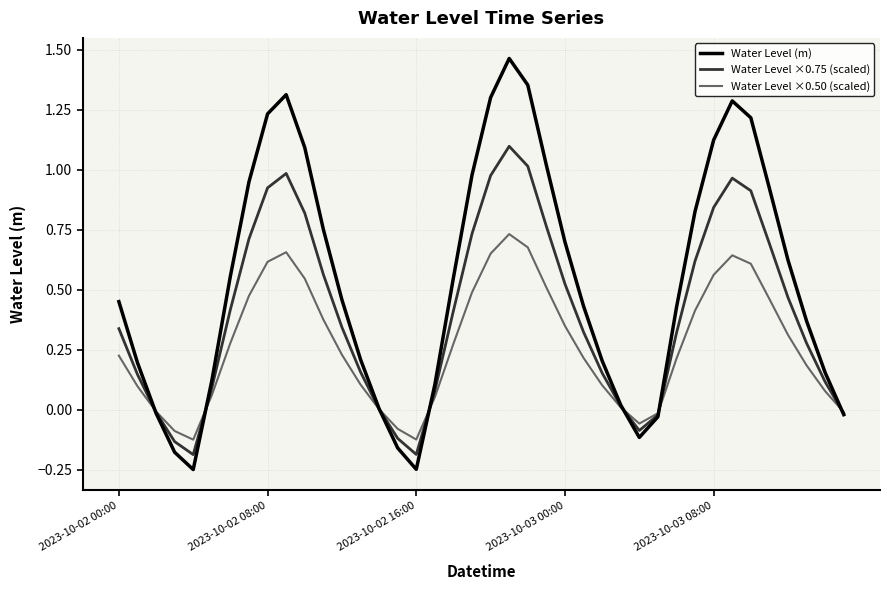

Which series has the largest total across all categories?

Water Level (m)